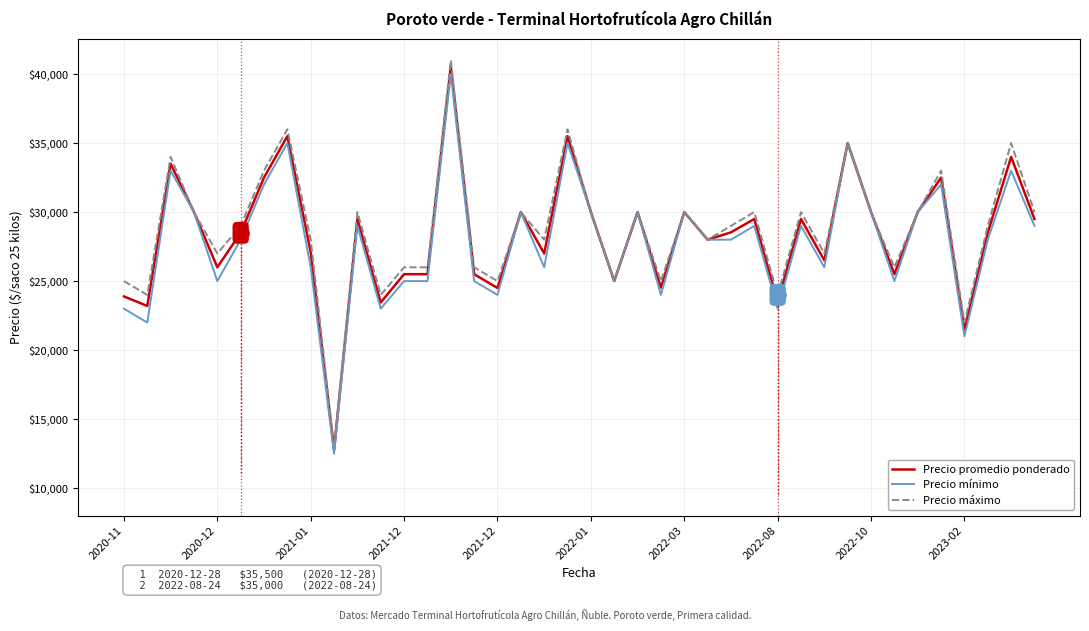

Which series has the widest spread of values?

Precio máximo